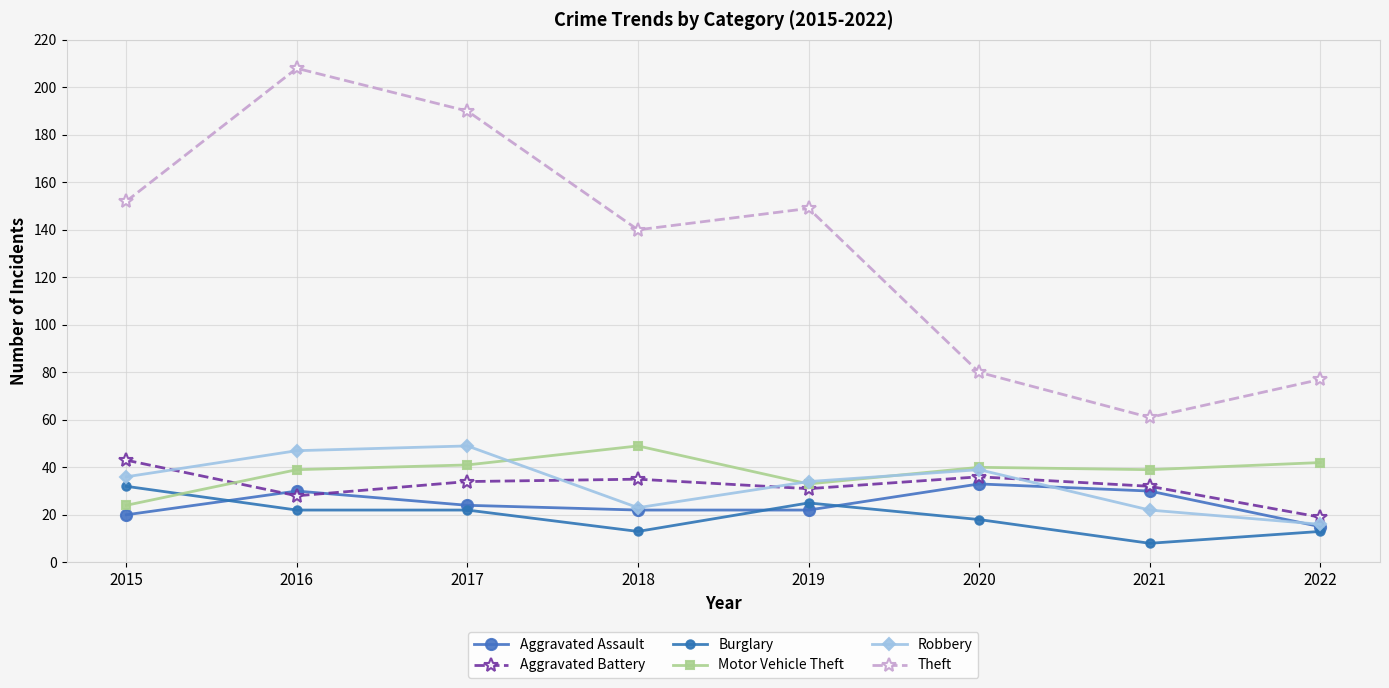

Which category has the highest value in the Aggravated Assault series?

2020